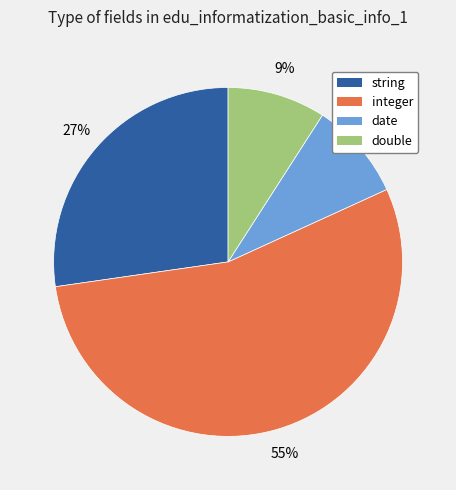

How many slices are in this pie chart?

4